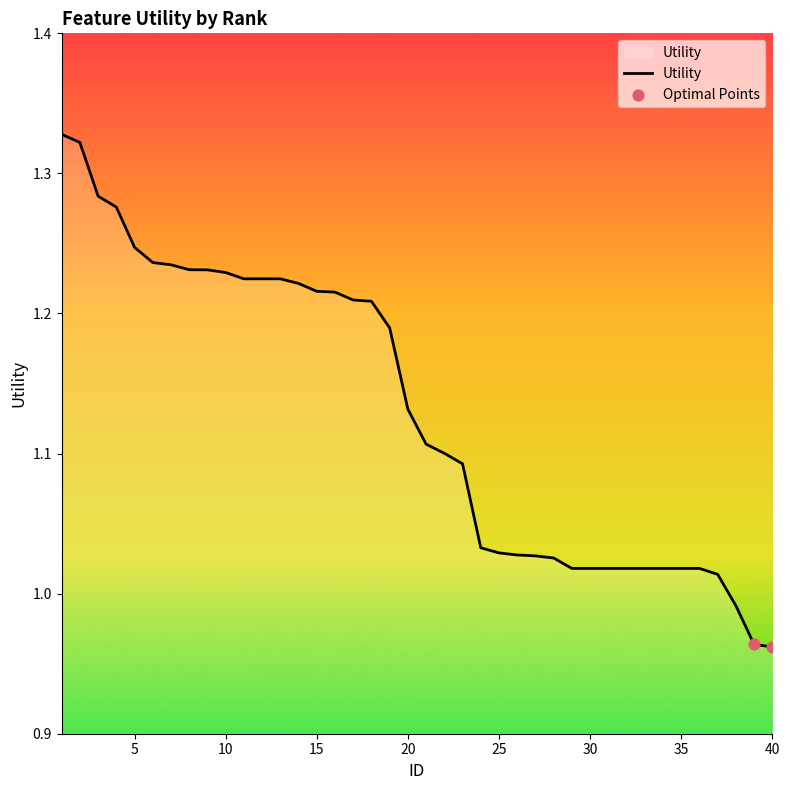

What is the difference between the maximum and minimum values?

0.4